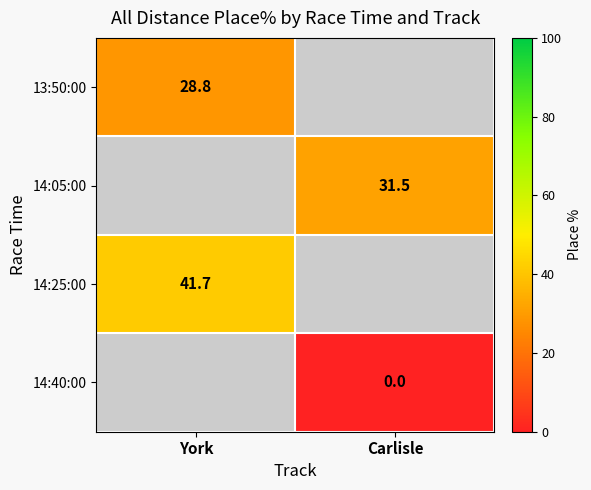

What is the difference between the highest and lowest values at York?

12.9